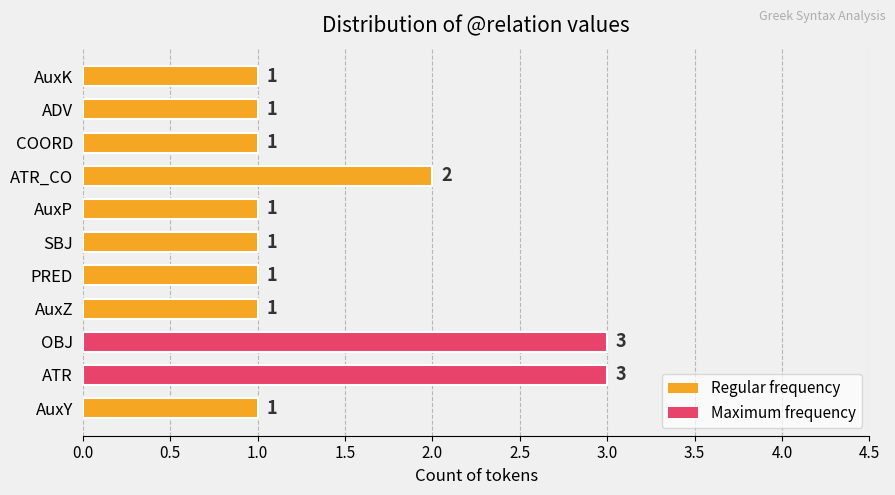

How many values are between 1 and 2?

9